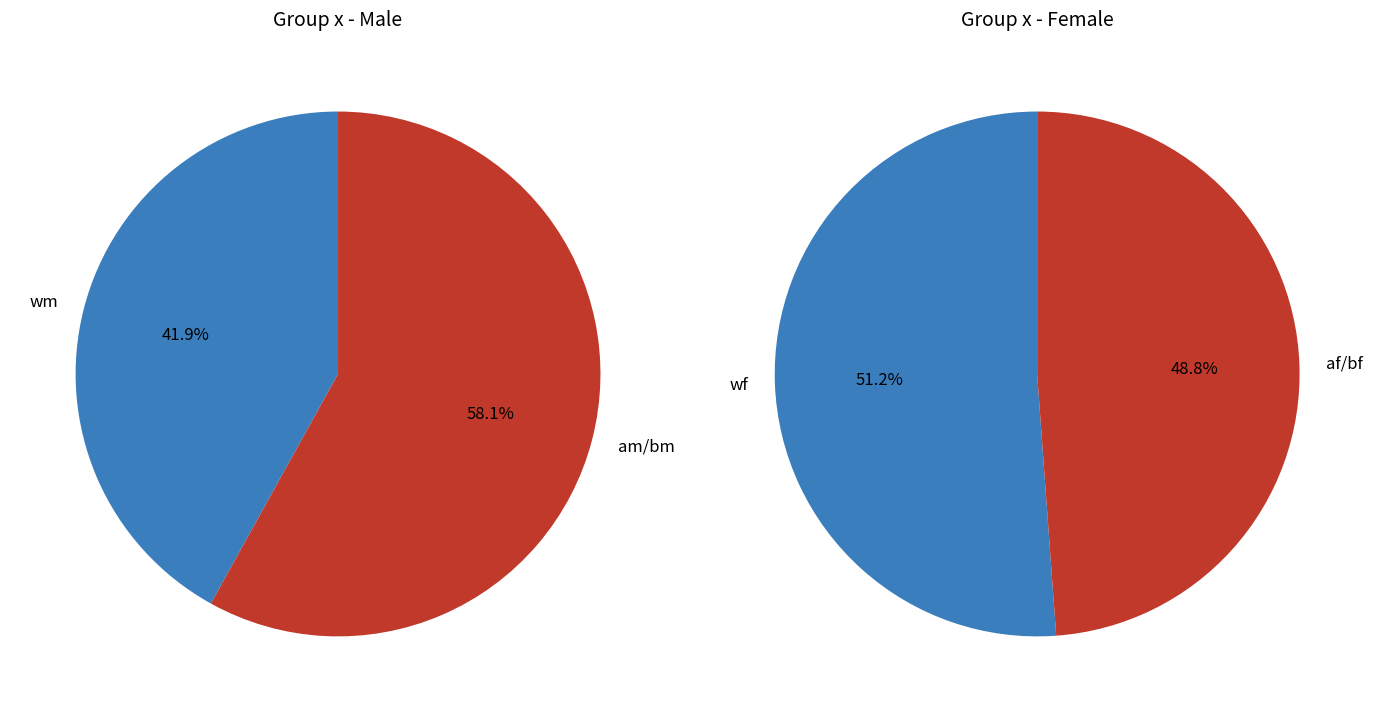

Is it true that wm is 32% of the pie?

False